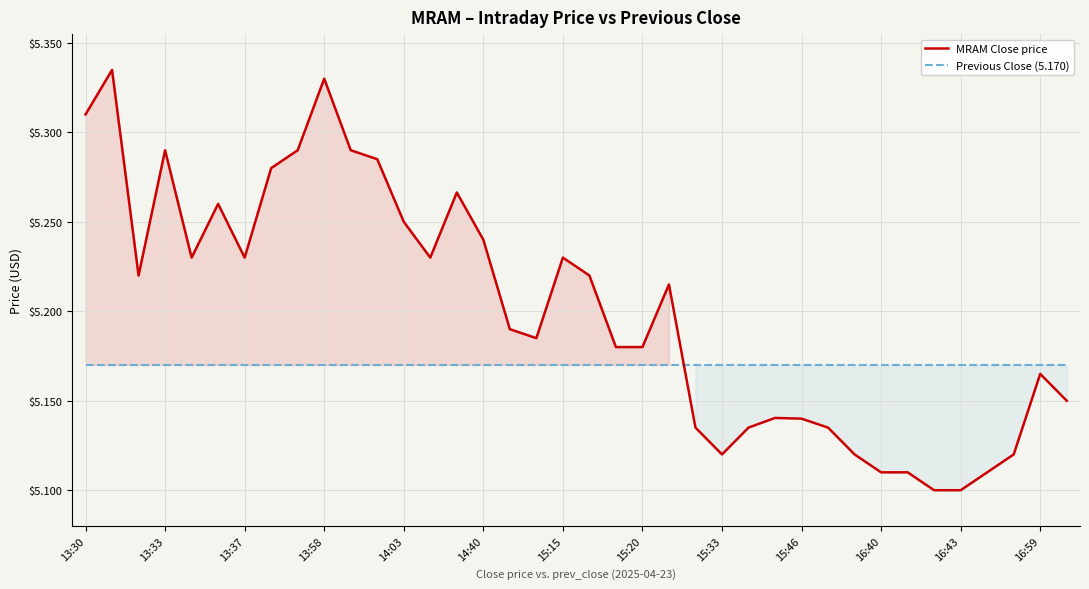

In MRAM Close price, how many points are lower than both neighbors (excluding endpoints)?

6